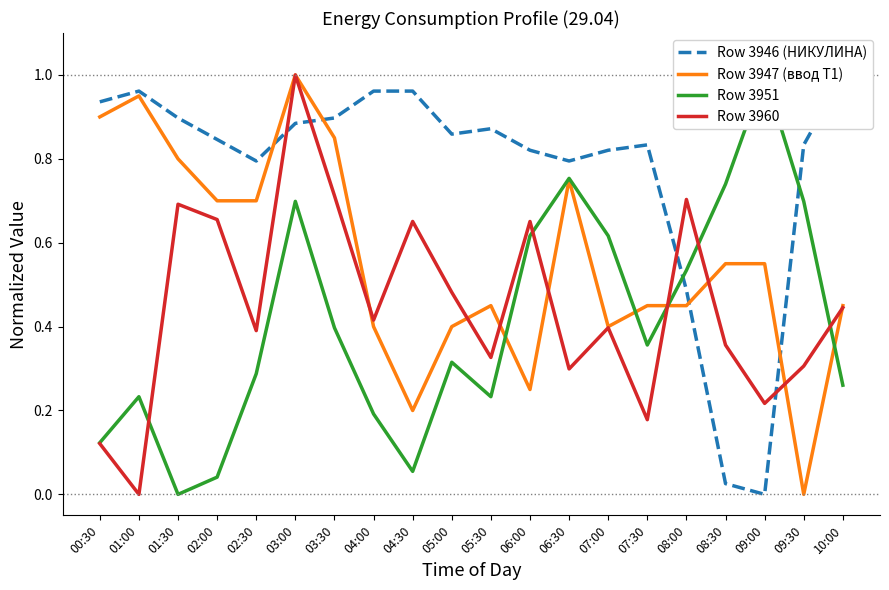

List the series in order of their peak value, highest first.

Row 3946 (НИКУЛИНА), Row 3947 (ввод Т1), Row 3951, Row 3960